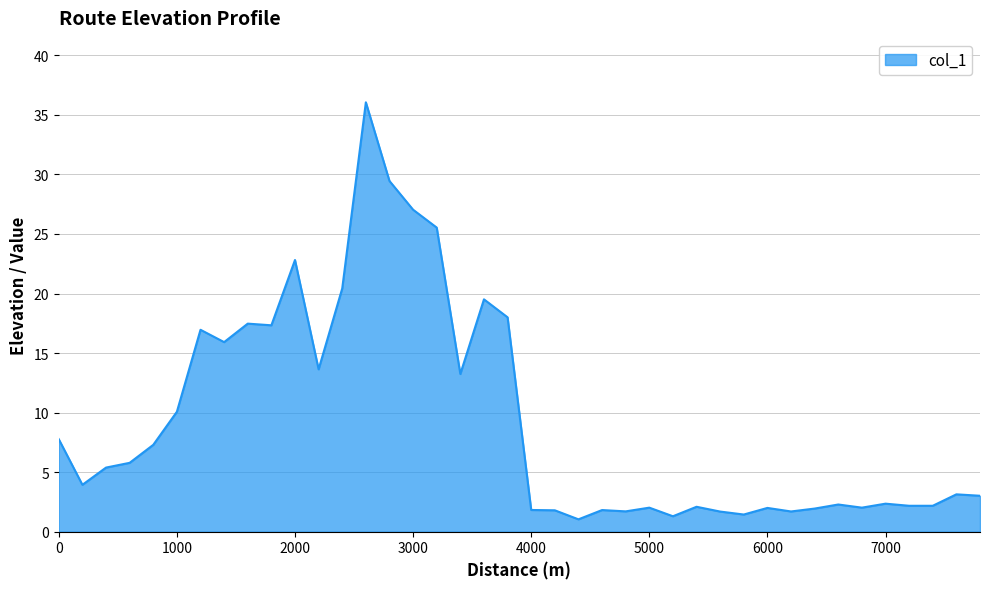

What is the minimum value shown in the chart?

1.0